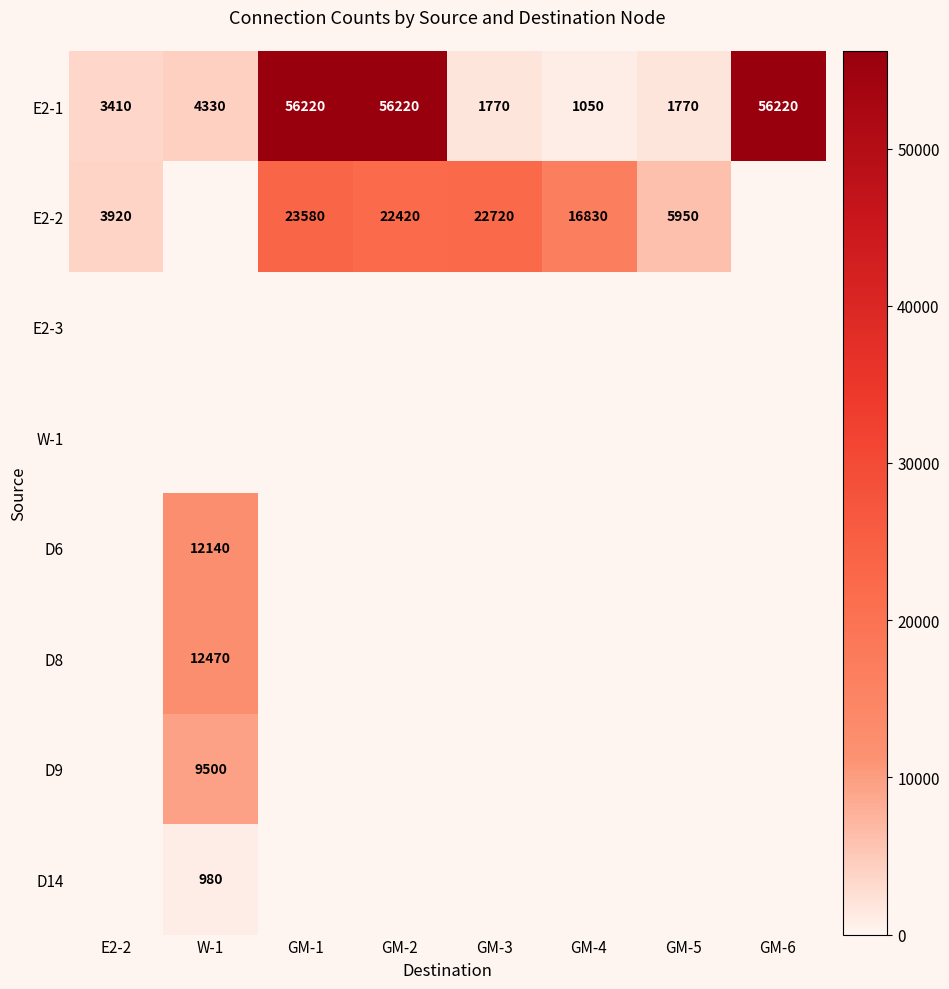

True or false: E2-2 has a value of 15742 at GM-1.

False